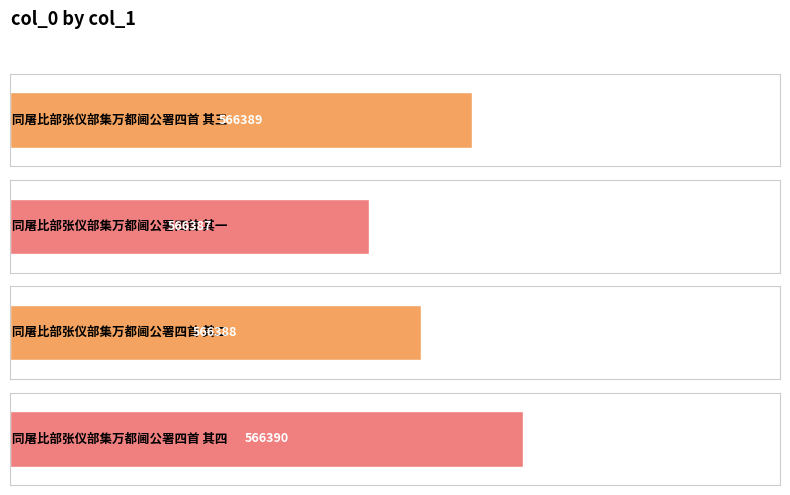

How many data points are above 566389?

1